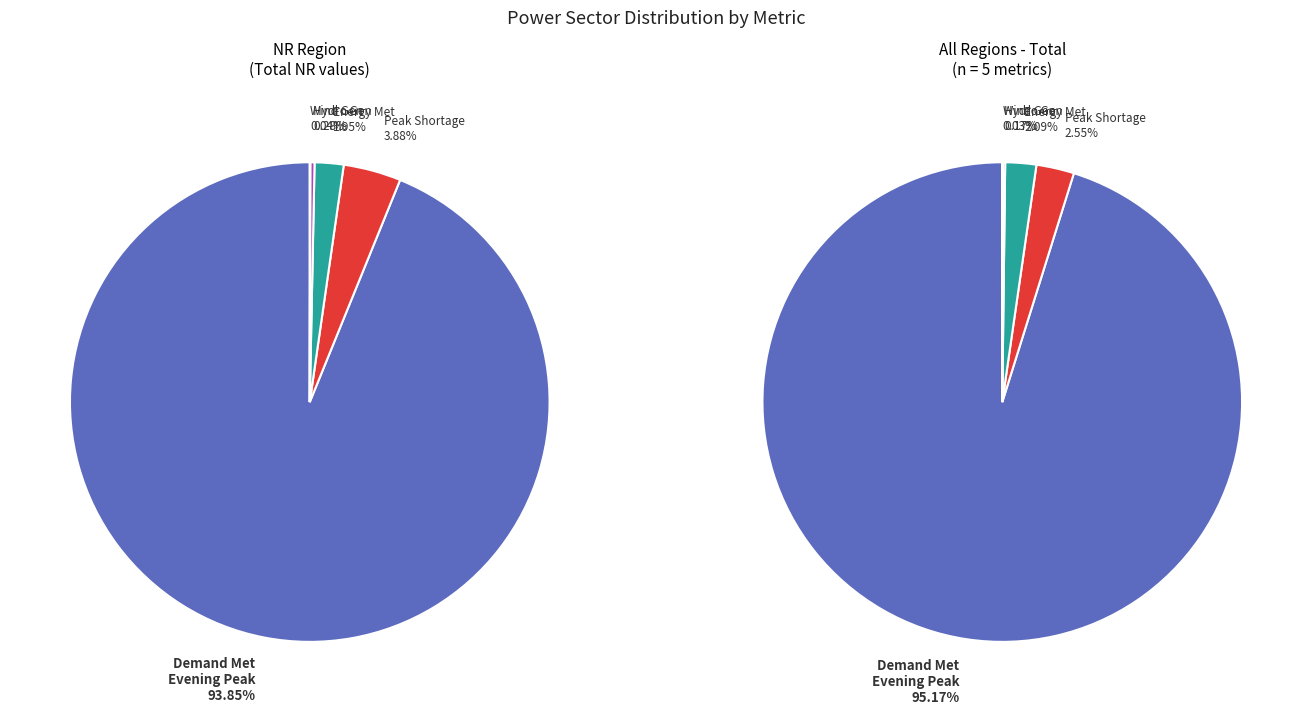

What percentage do Peak Shortage (MW) and Demand Met during Evening Peak hrs(MW) together represent?

97.7%